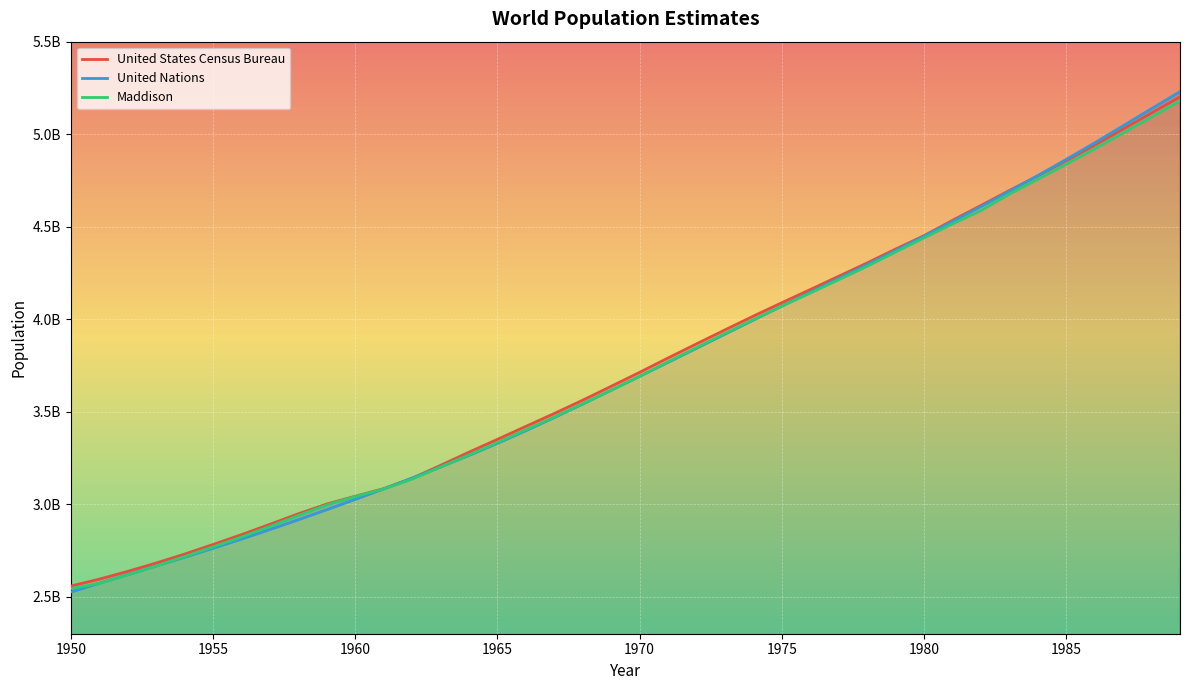

Which series changed the most between 1959 and 1988?

United Nations